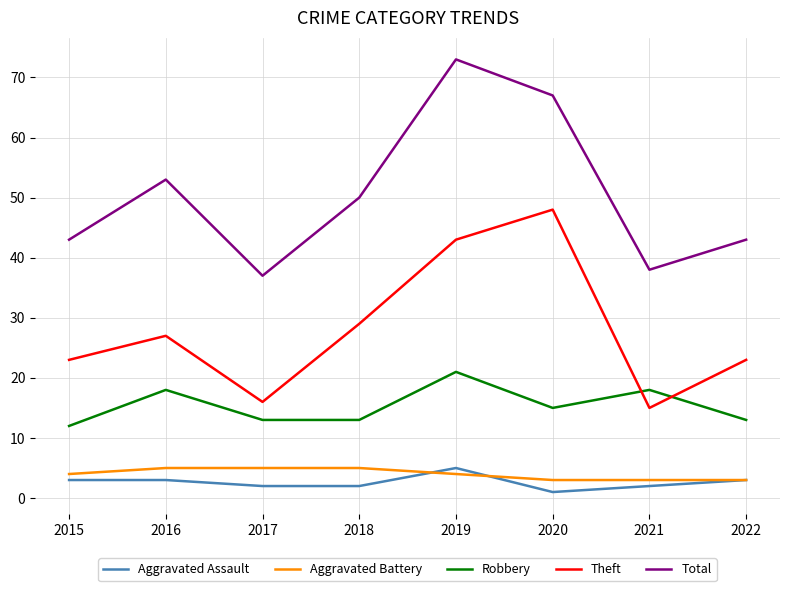

What value does the Aggravated Battery series have at 2015?

4